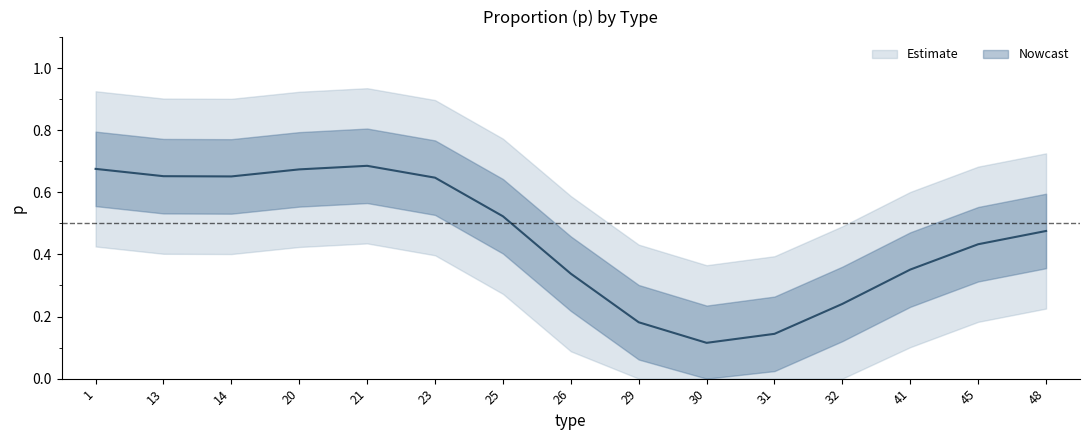

Is this an area chart (filled region under the line)?

No